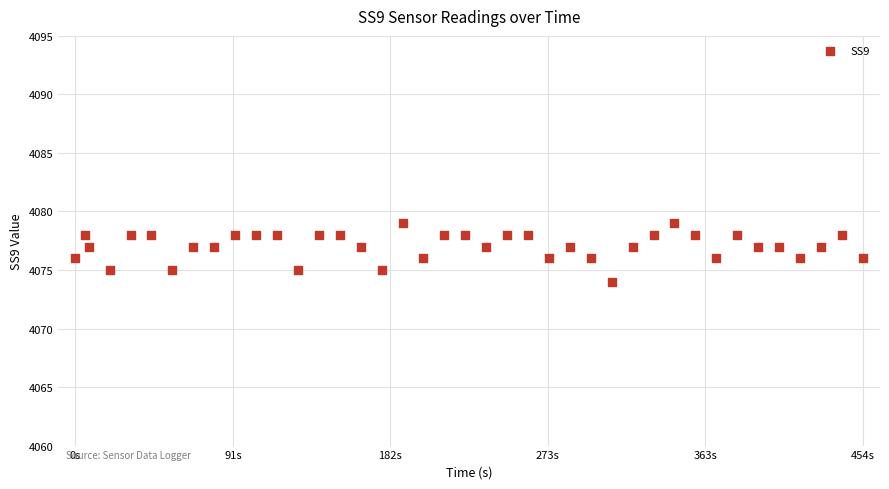

What is the range of Y values (max minus min)?

5